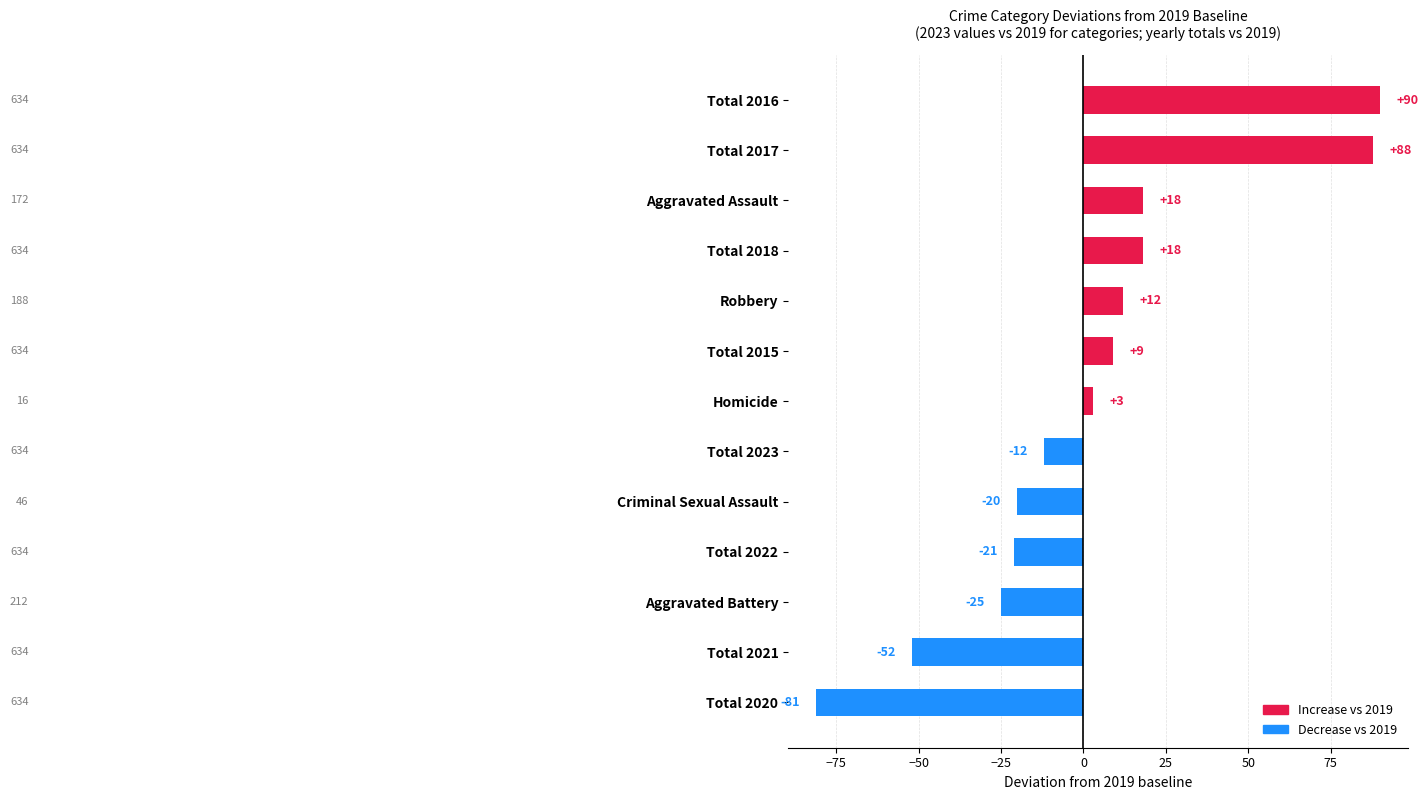

Reading bottom to top, transcribe all the data shown in this chart.

Total 2020=-81	Total 2021=-52	Aggravated Battery=-25	Total 2022=-21	Criminal Sexual Assault=-20	Total 2023=-12	Homicide=3	Total 2015=9	Robbery=12	Total 2018=18	Aggravated Assault=18	Total 2017=88	Total 2016=90